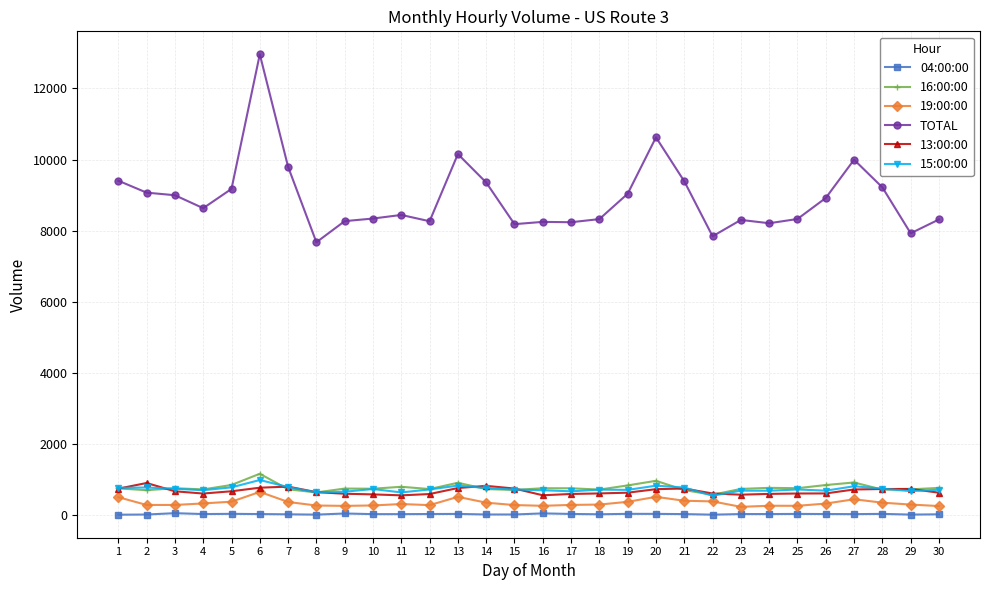

What is the greatest value displayed?

12959